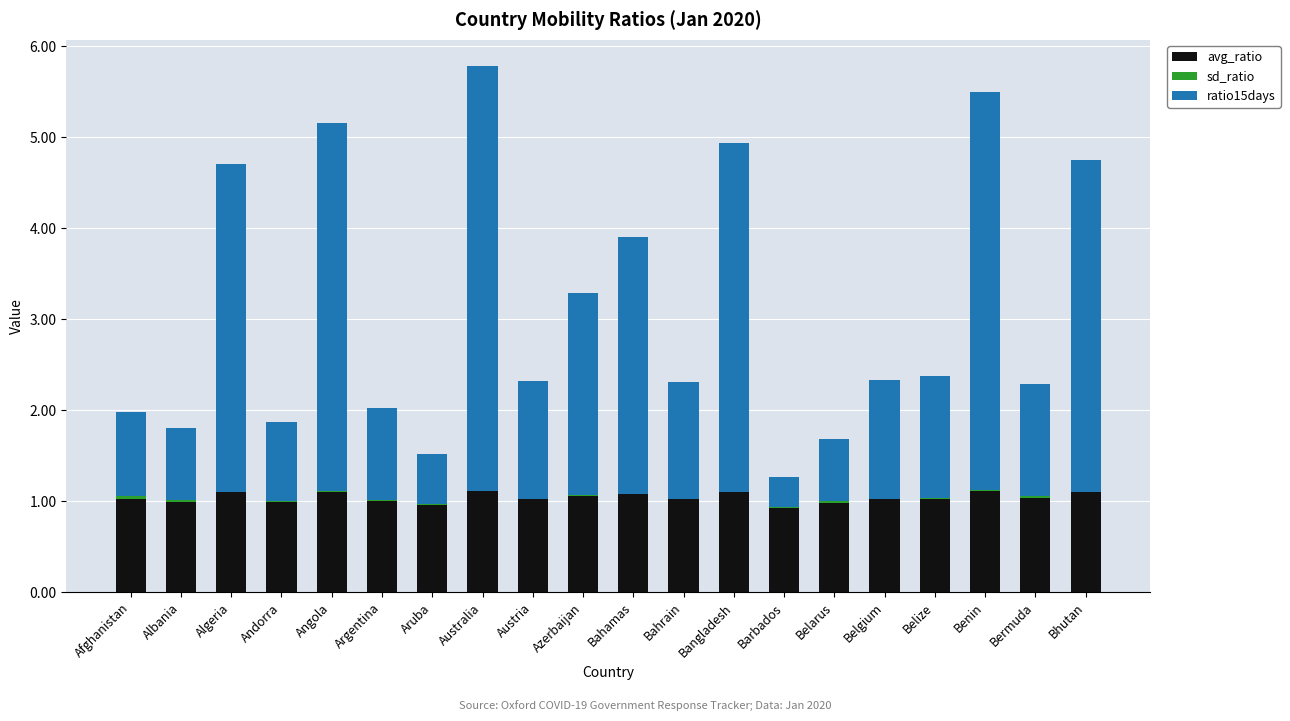

Are the bars grouped side by side (vs. stacked)?

No